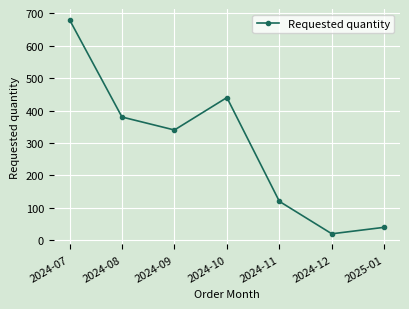

How many categories are shown in the chart?

7